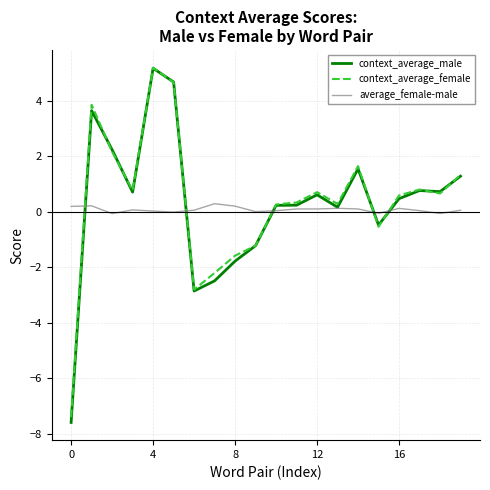

Which series has the largest range (max minus min)?

context_average_male